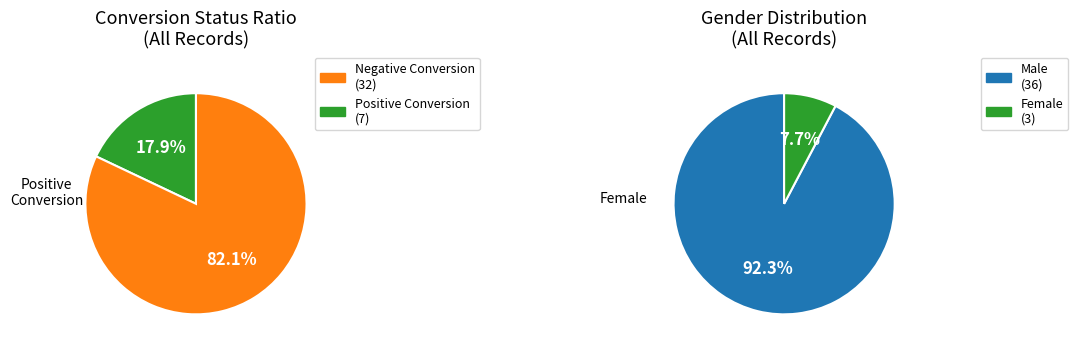

What percentage do Positive Conversion and Negative Conversion together represent?

100.0%